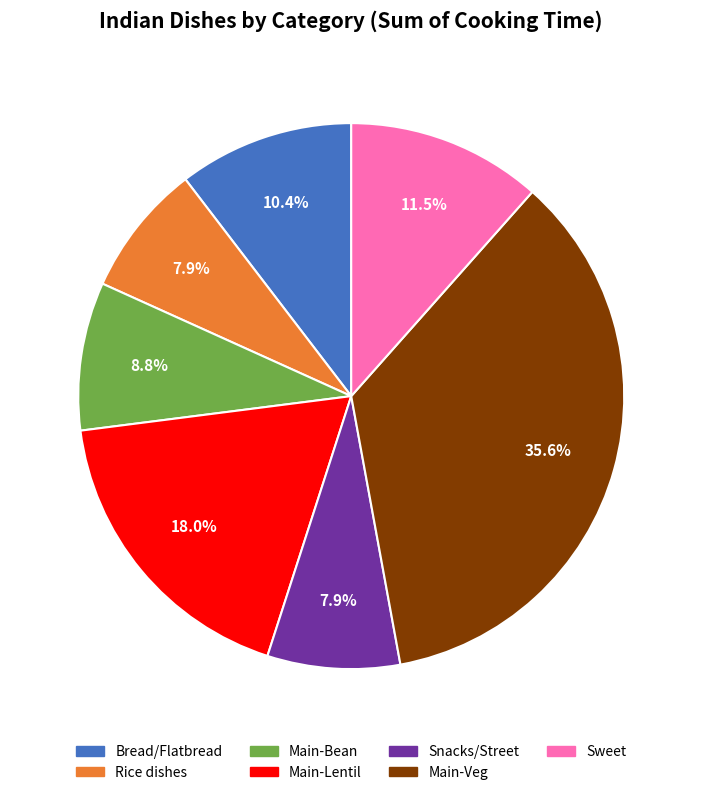

Count the number of slices in the pie.

7